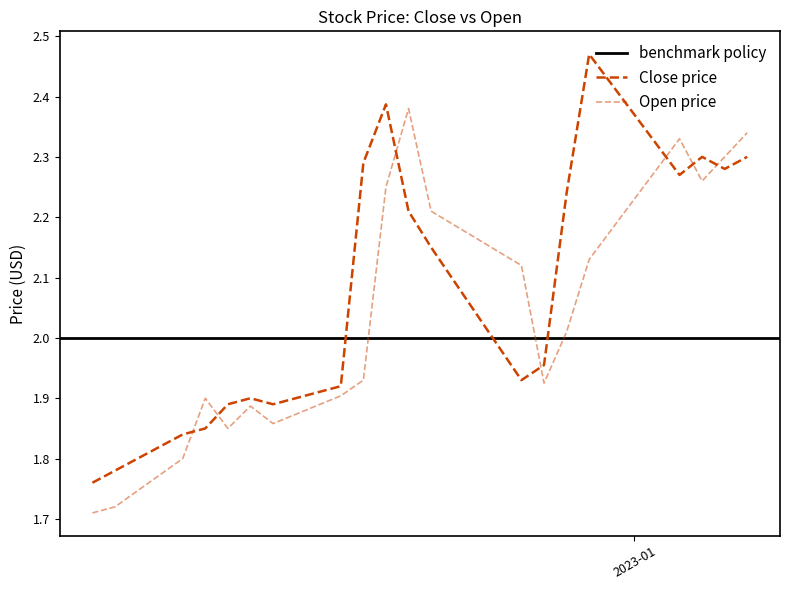

True or false: Open and Close cross at least once.

True